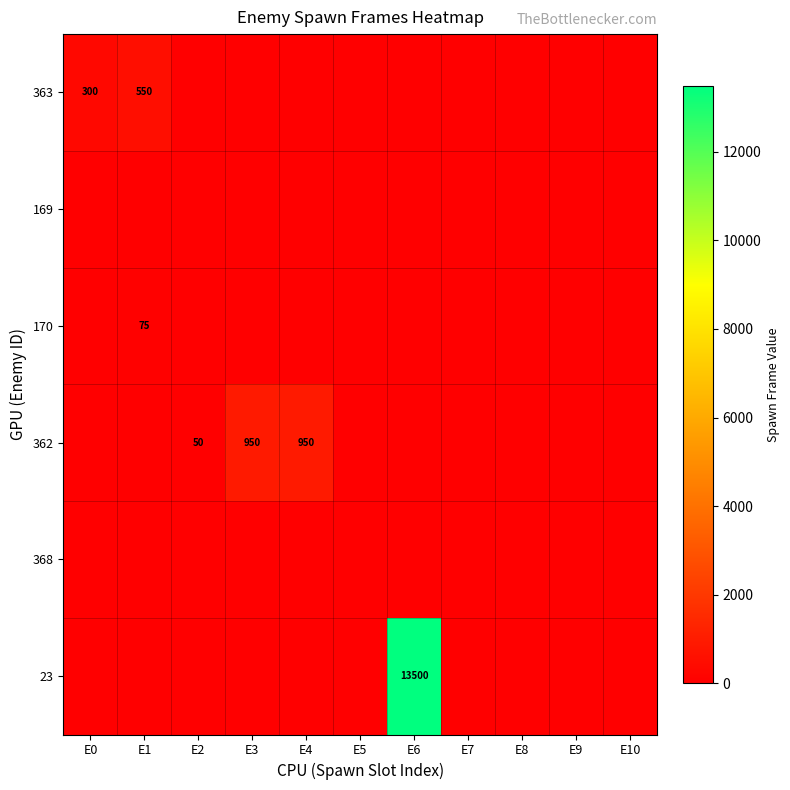

True or false: 362 has a value of 1375 at E4.

False